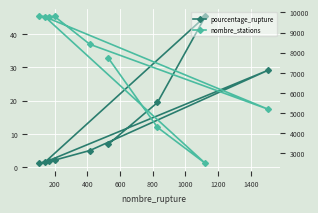

What is the total value across all series at 1400?

9803.0